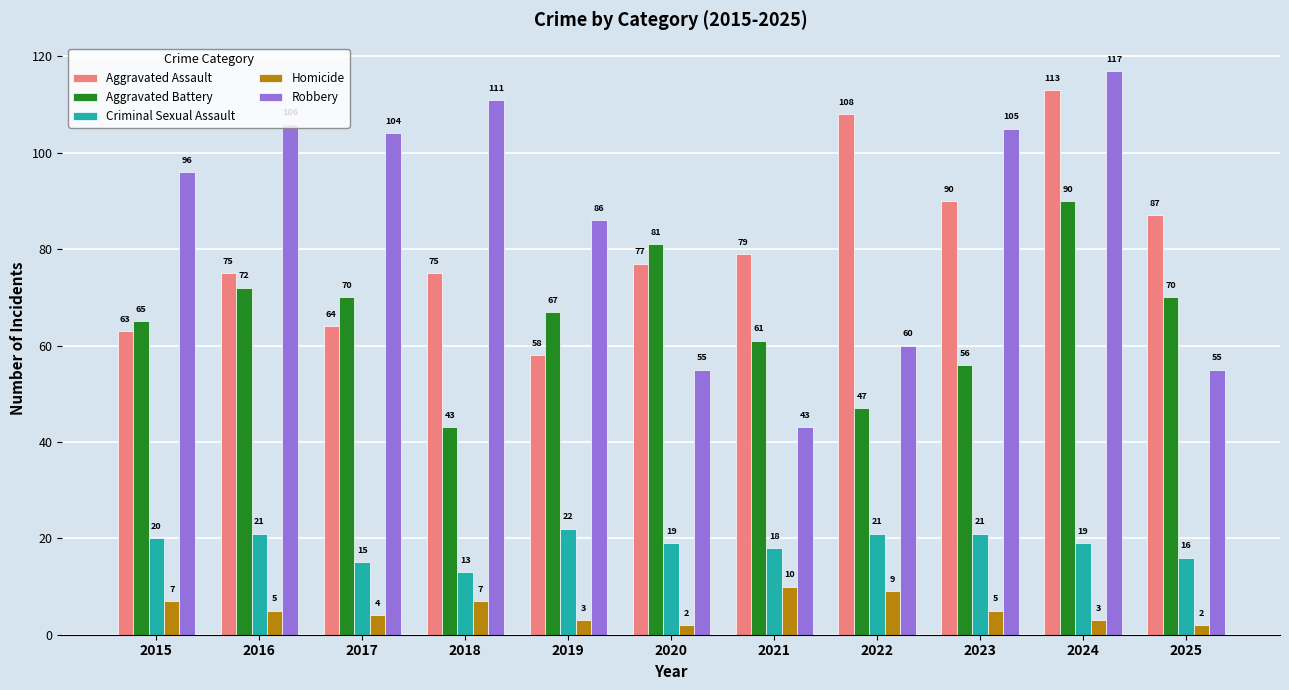

How many series are shown in this chart?

5